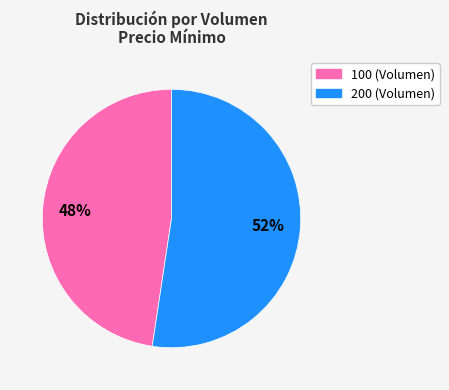

The 100 slice represents 48% of the pie. True or false?

True